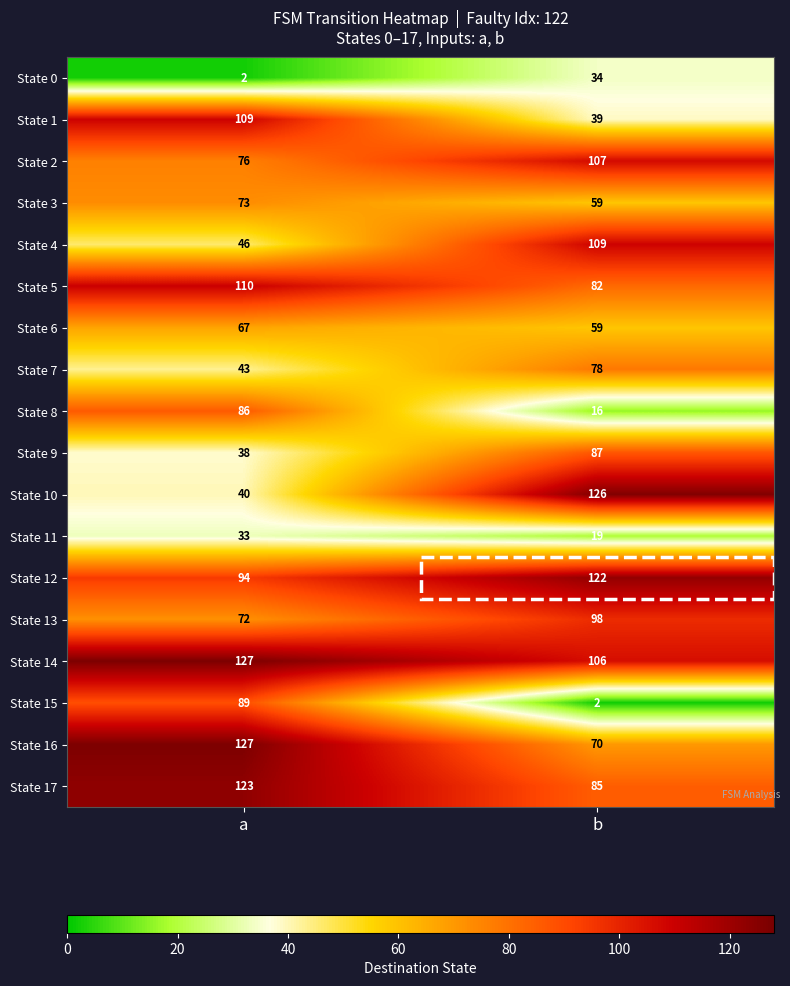

Is it true that State 7 equals 136 at b?

False